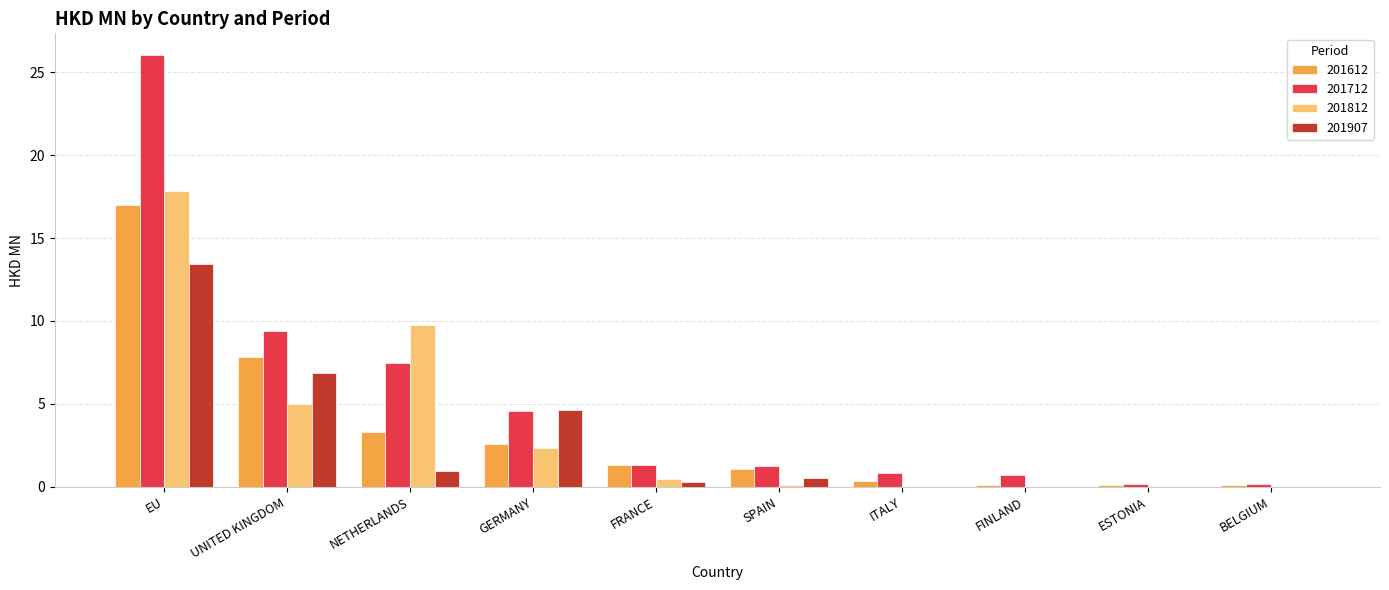

What are all the series names shown in the legend?

201612, 201712, 201812, 201907